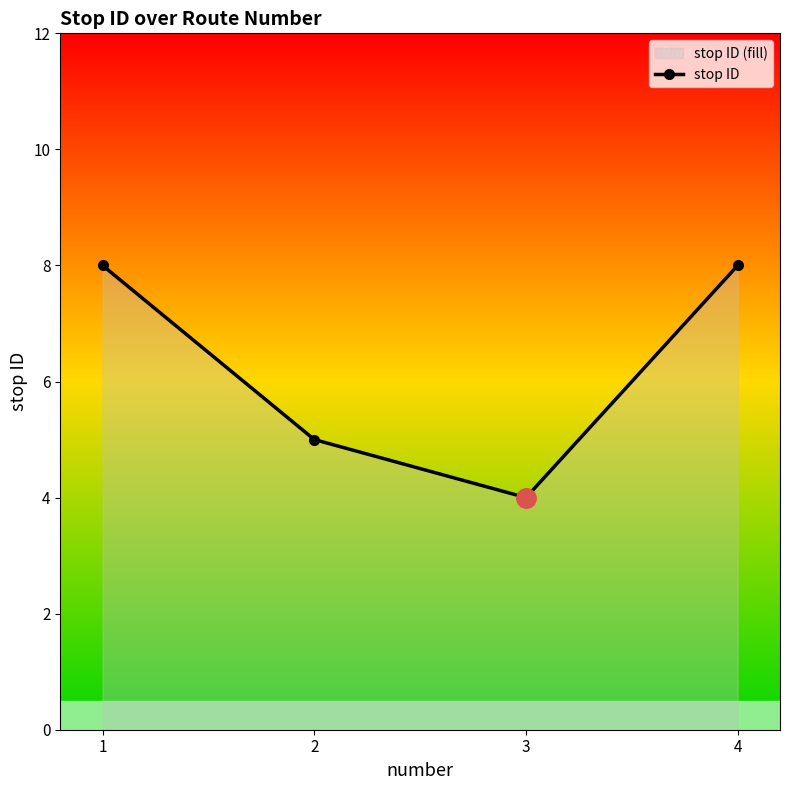

Which category has the highest value across all series?

1